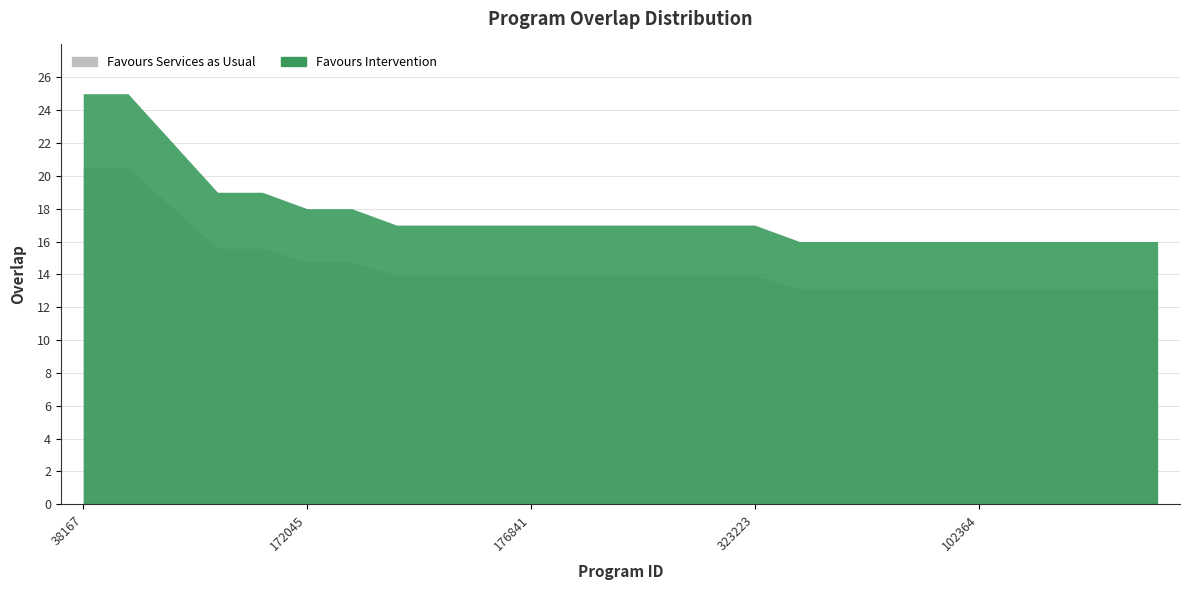

How many series are shown in this chart?

1